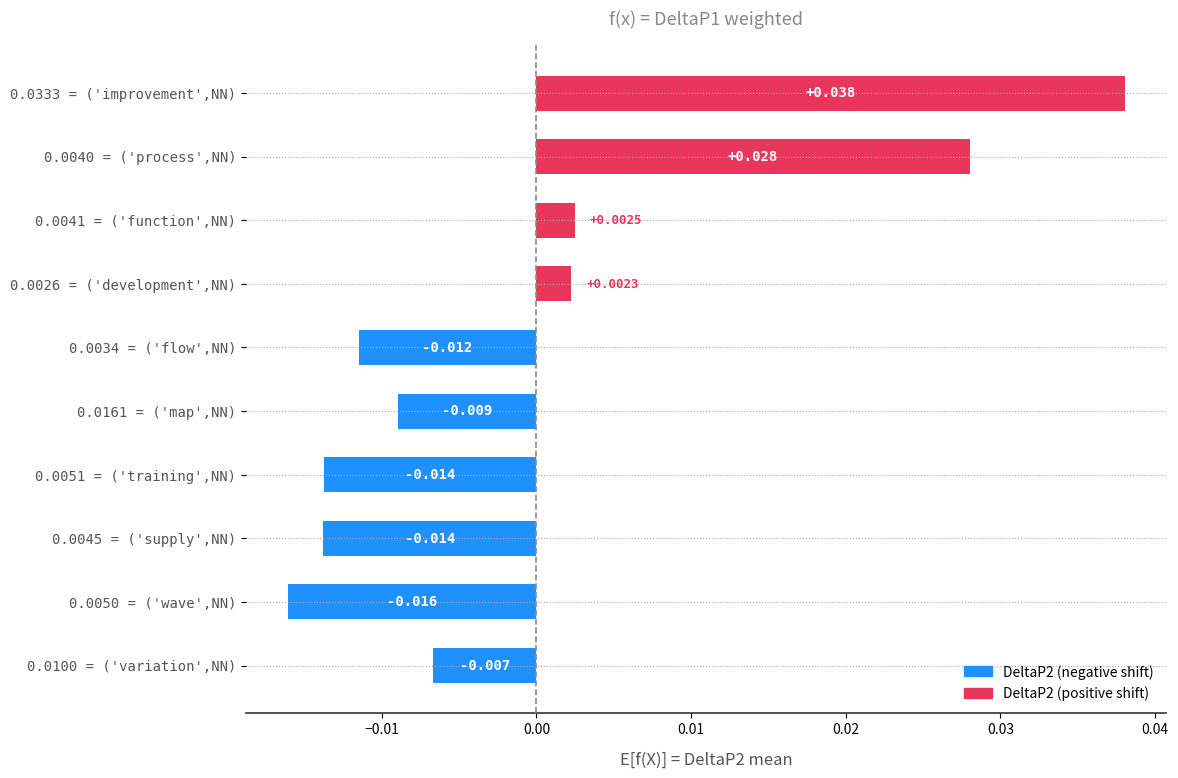

Are the bars horizontal?

Yes